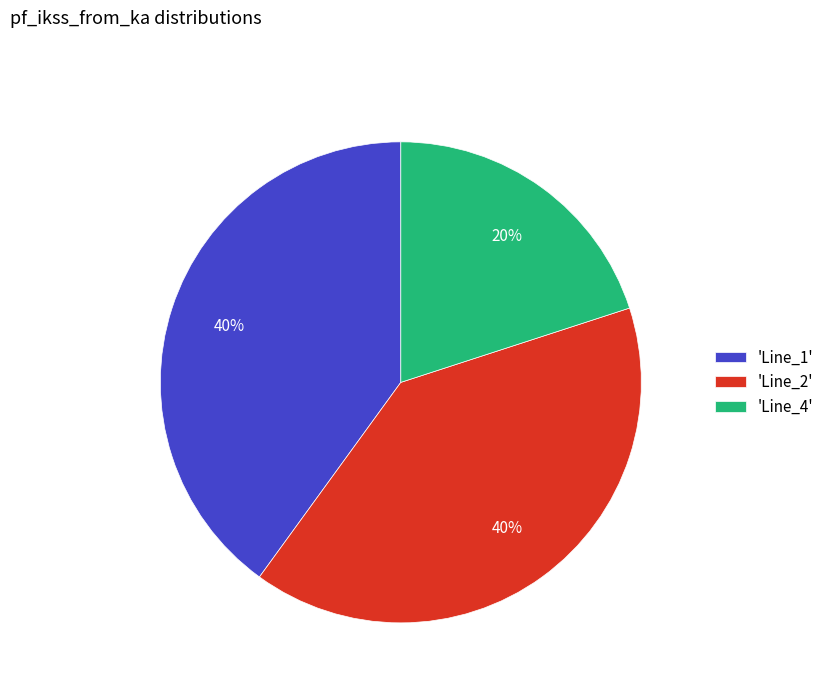

To the nearest percent, what percentage of the pie is 'Line_2'?

40%